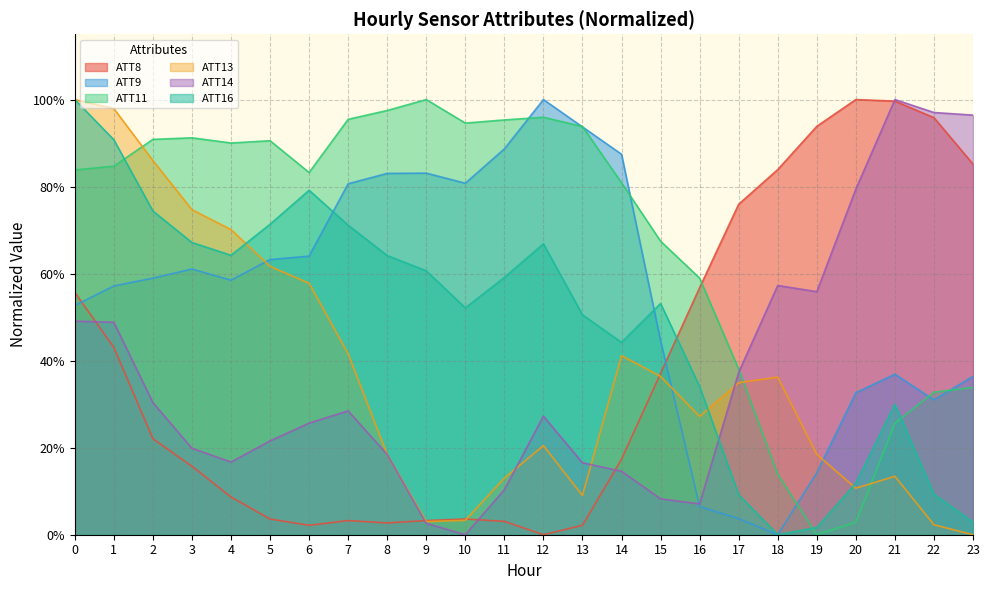

At how many categories does at least one series exceed 0?

24